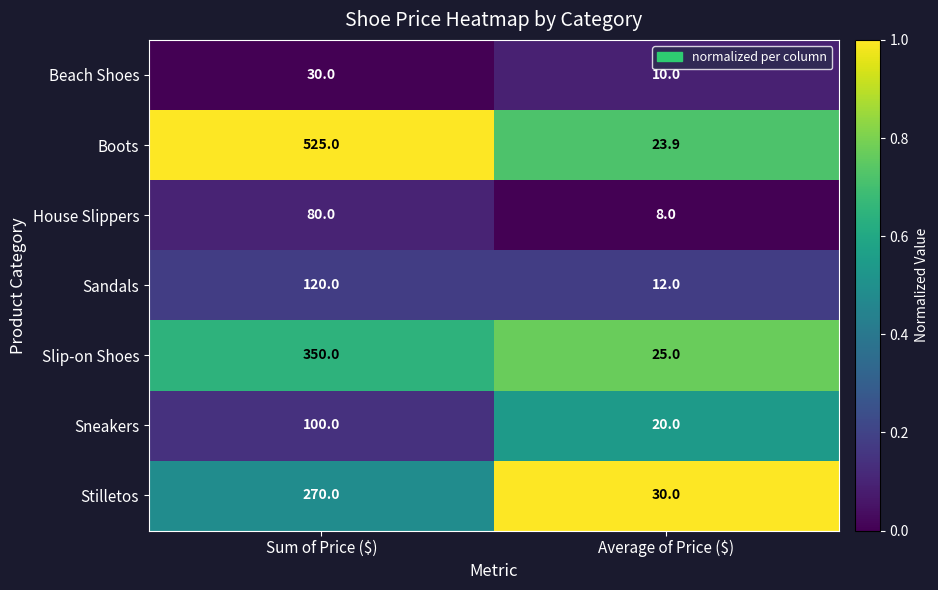

Which series has the largest range (max minus min)?

Boots